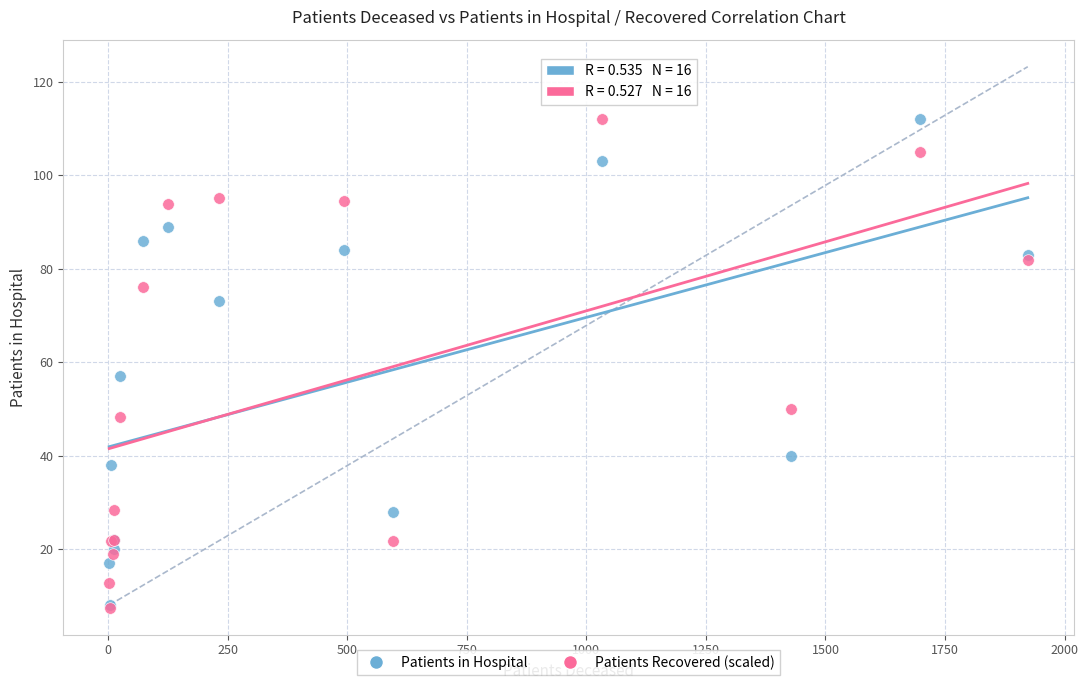

In the Patients in Hospital series, what Y value is closest to 60?

57.0